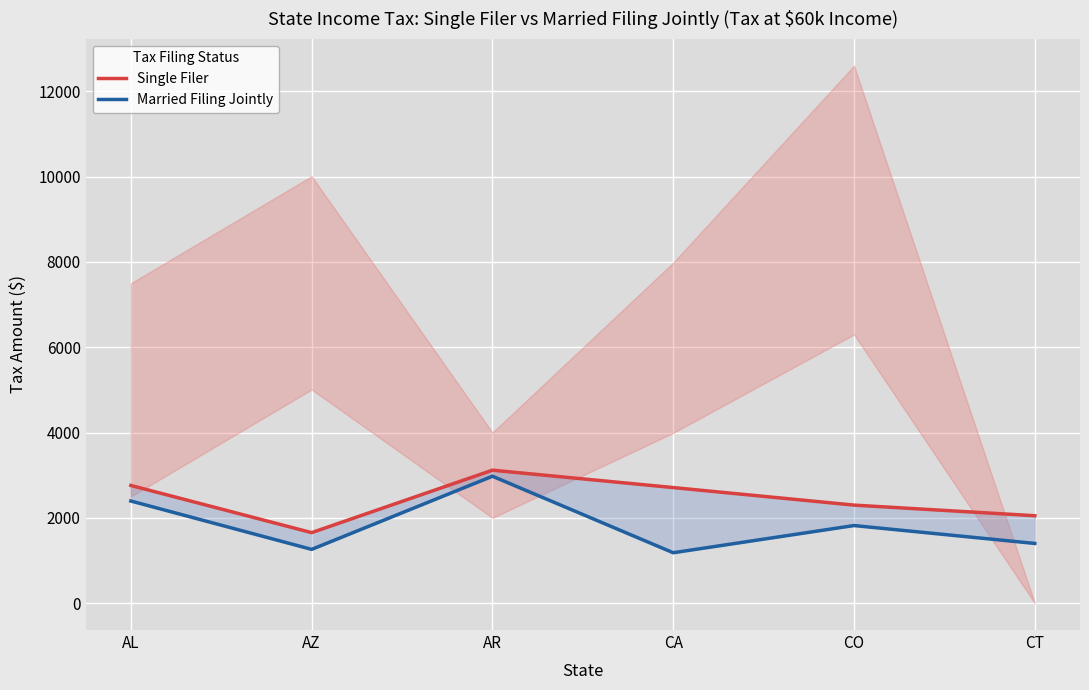

Reading left to right, extract all data points from this chart.

Single Filer: 2760.0	1653.6	3117.7	2709.9	2298.8	2050.0
Married Filing Jointly: 2395.0	1260.8	2975.9	1182.2	1819.6	1400.0